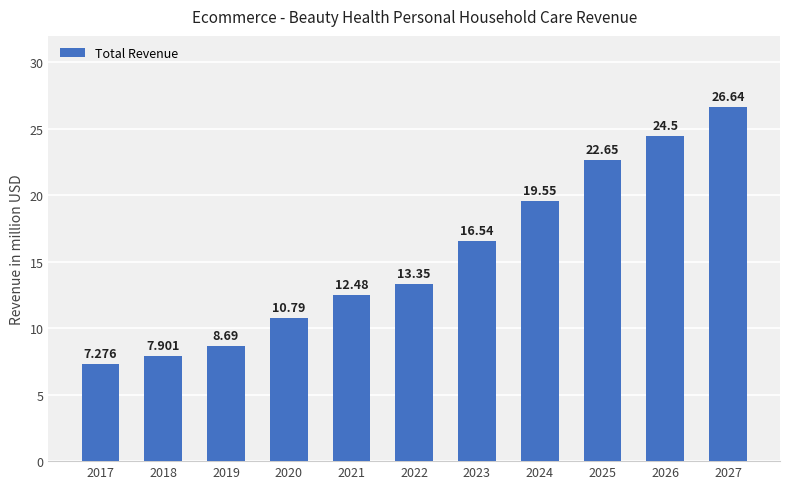

Read the value at 2021.

12.5